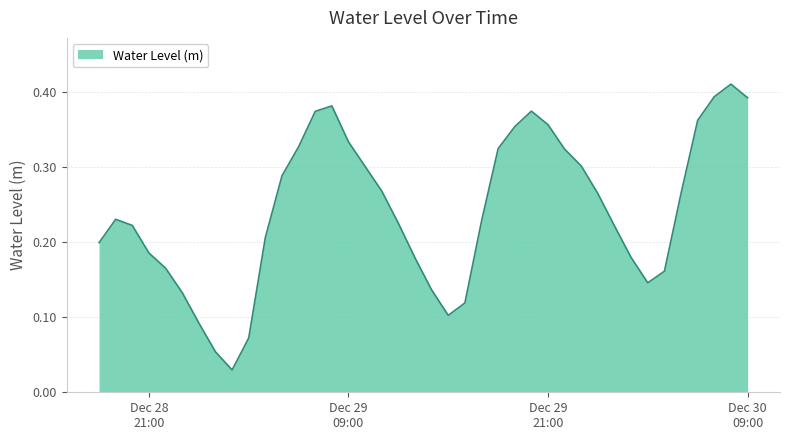

What is the difference between the maximum and minimum values?

0.4